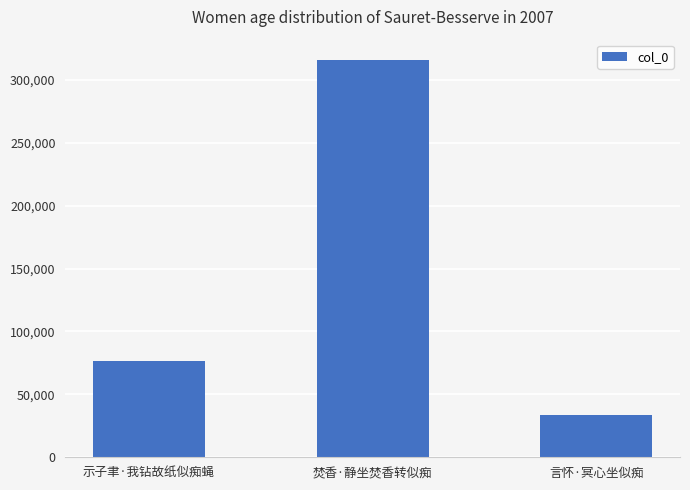

Reading right to left, what are all the values shown in this chart?

言怀·冥心坐似痴=33380	焚香·静坐焚香转似痴=316038	示子聿·我钻故纸似痴蝇=76456